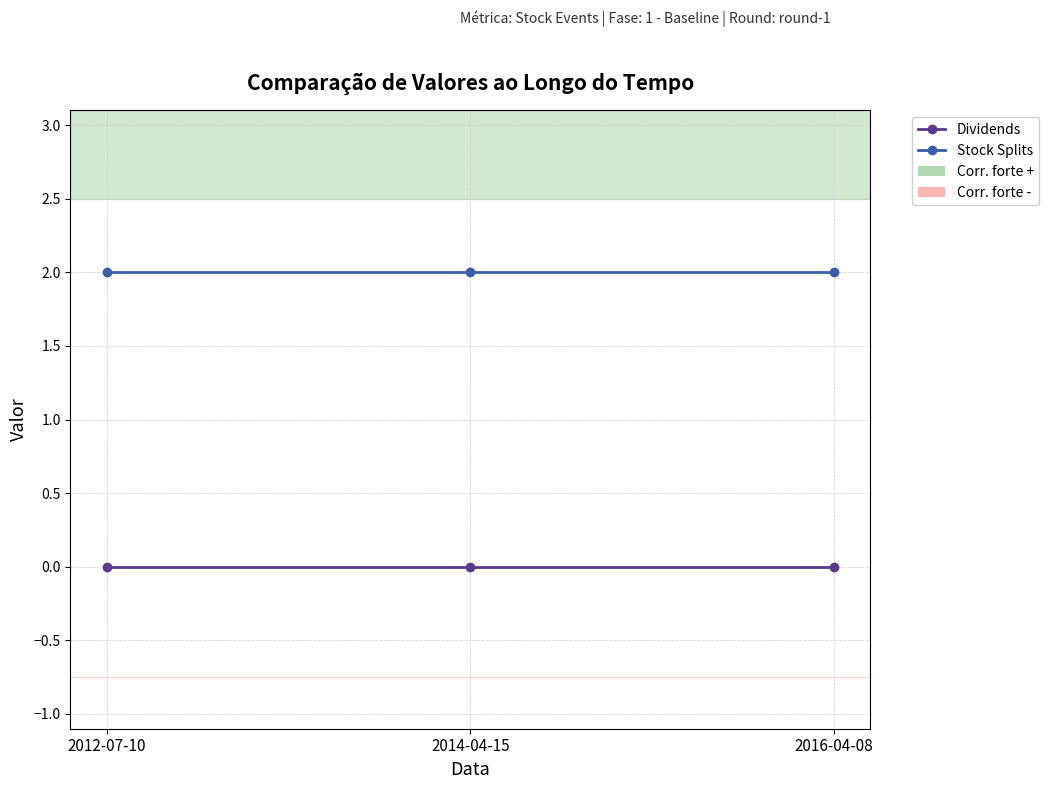

Reading left to right, extract all data points from this chart.

Dividends: 2012-07-10=0	2014-04-15=0	2016-04-08=0
Stock Splits: 2012-07-10=2	2014-04-15=2	2016-04-08=2